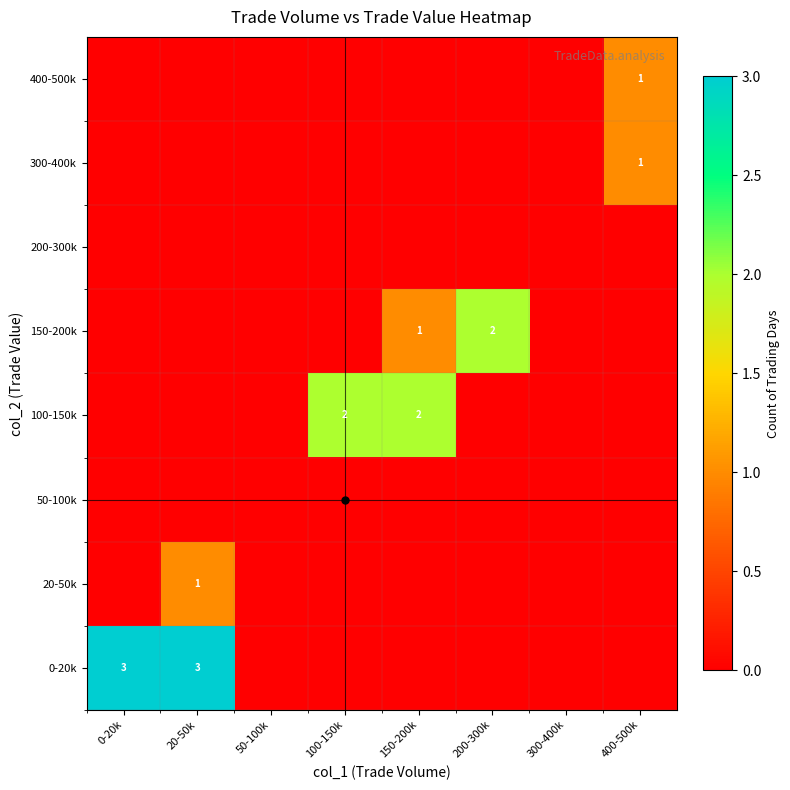

Which category has the highest value in the 20-50k series?

20-50k